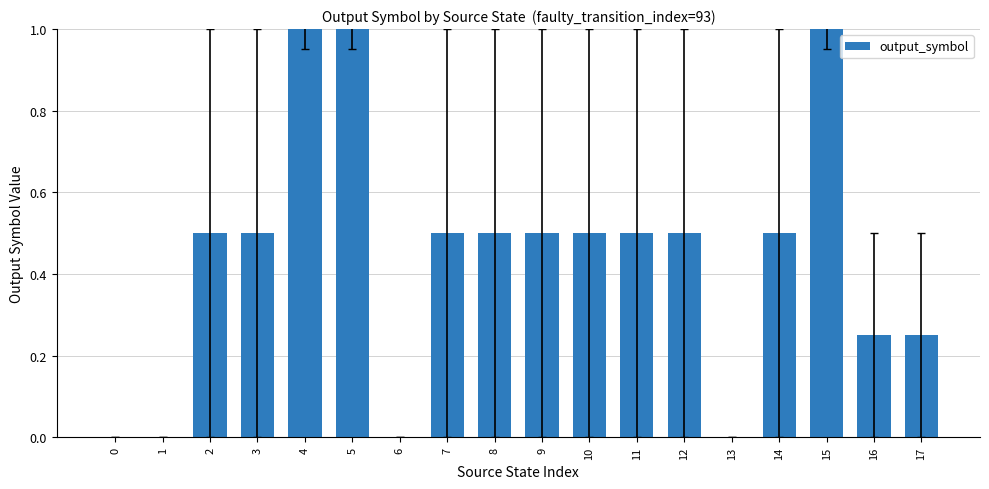

Between 2 and 0, which is larger?

2